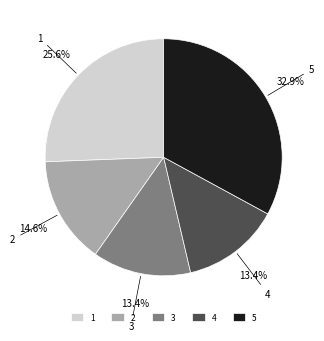

To the nearest percent, what is the average slice percentage?

20%